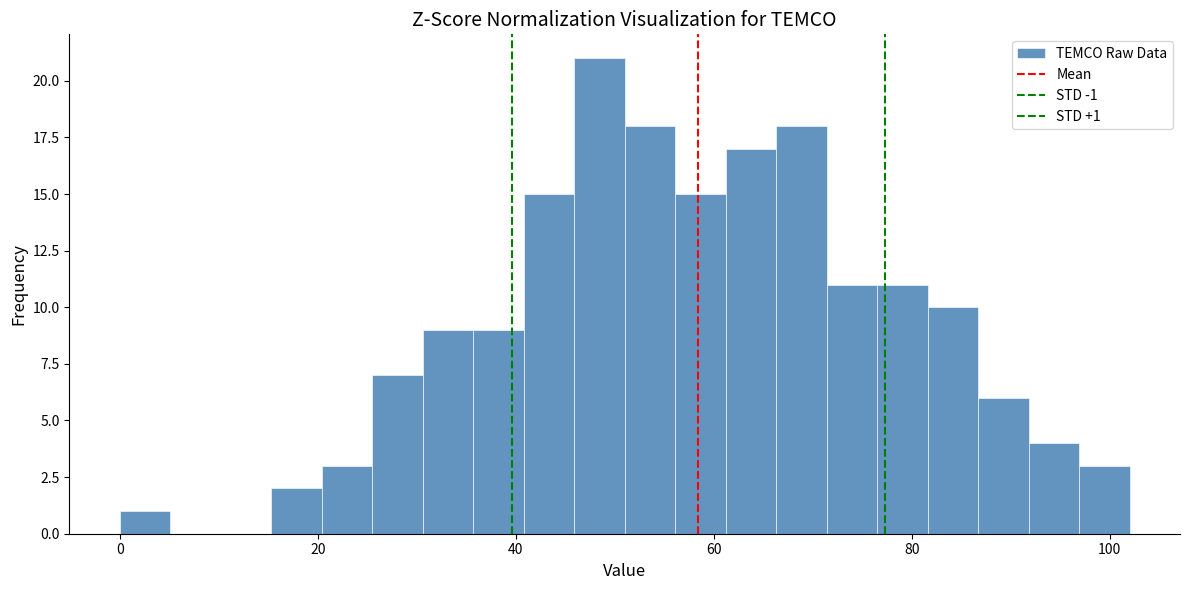

Around what value on the x-axis is the tallest bar? Give the approximate position of its centre, as read against the axis.

48